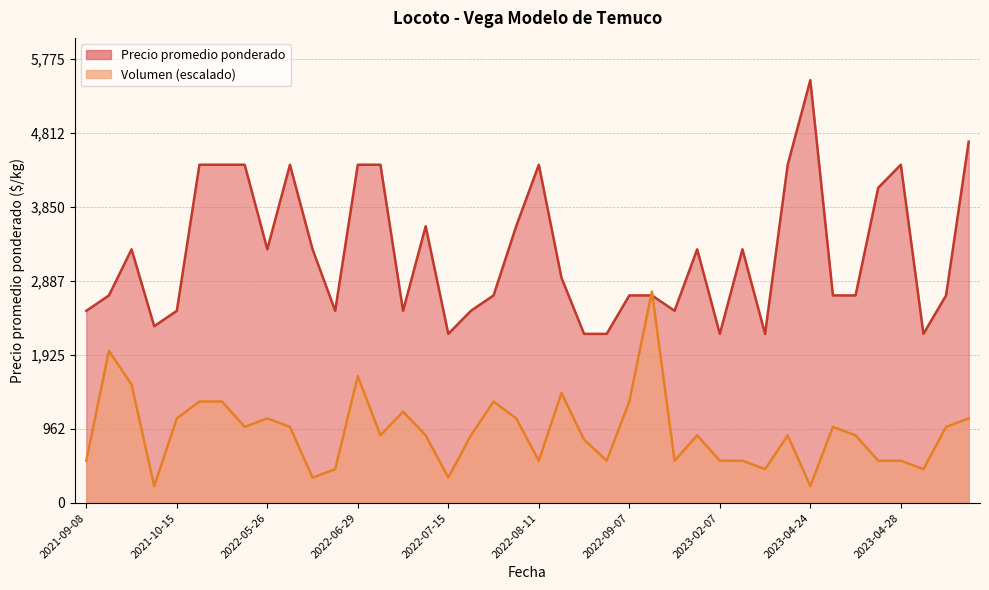

Where is Volumen nearest to the value 1485?

2021-10-07